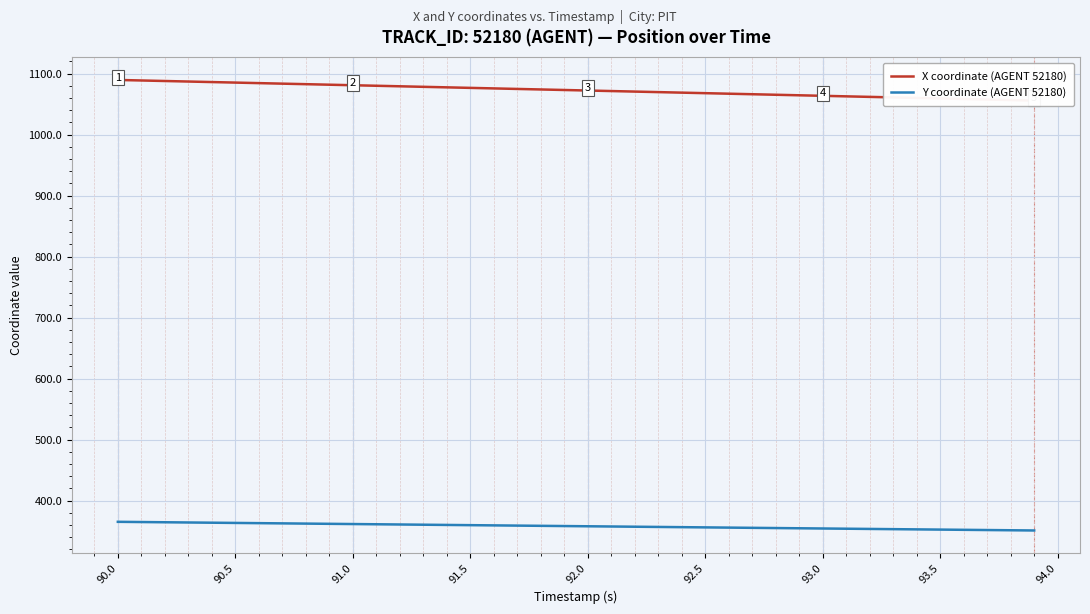

What is the difference between the maximum and second lowest values in the X coordinate (AGENT 52180) series?

33.0